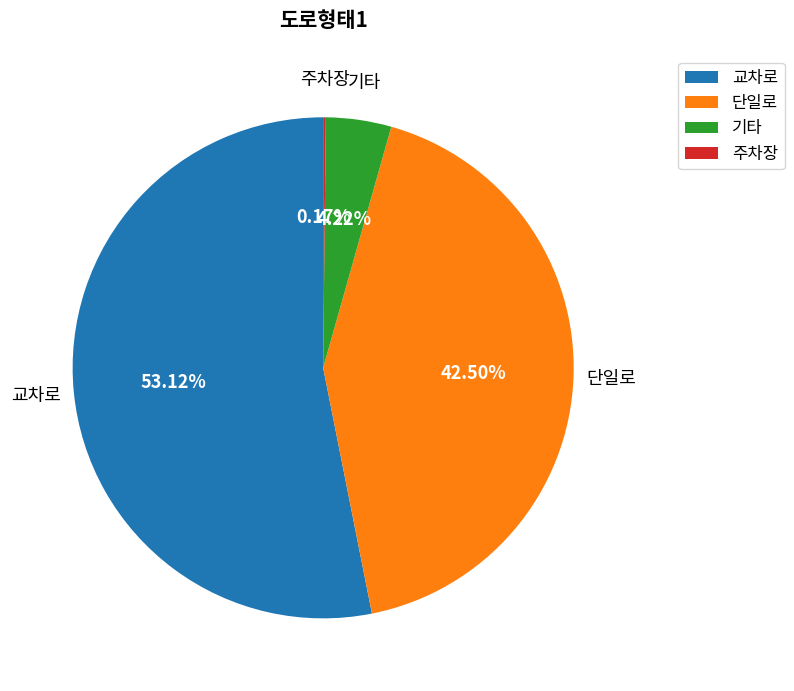

To the nearest percent, what is the average slice percentage?

25%